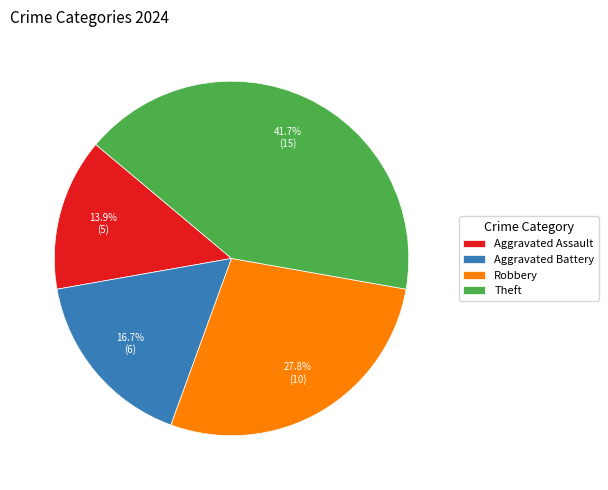

How much of the chart is everything except Aggravated Battery?

83.3%